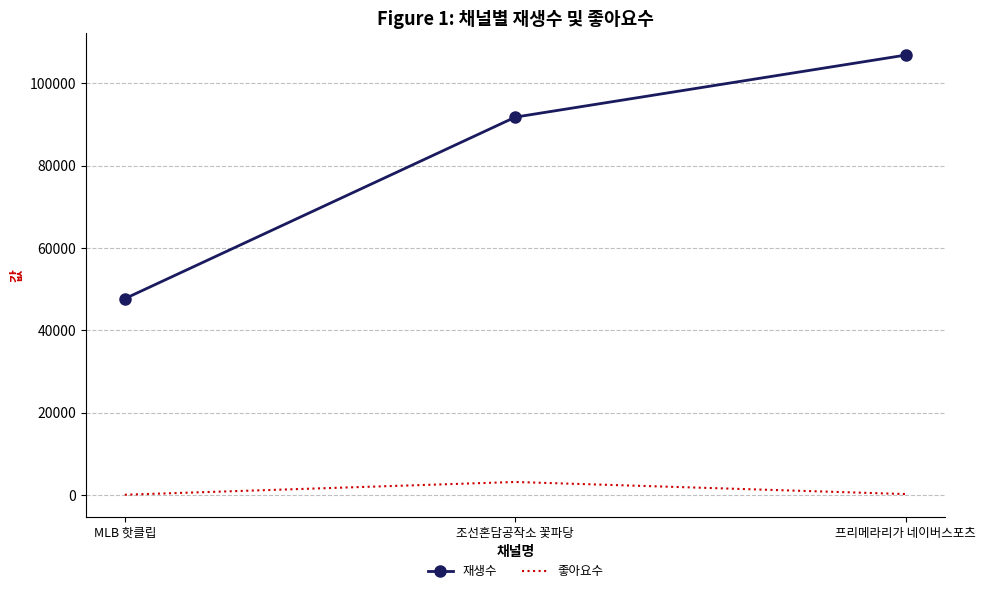

Which label corresponds to the largest value in the chart?

프리메라리가 네이버스포츠